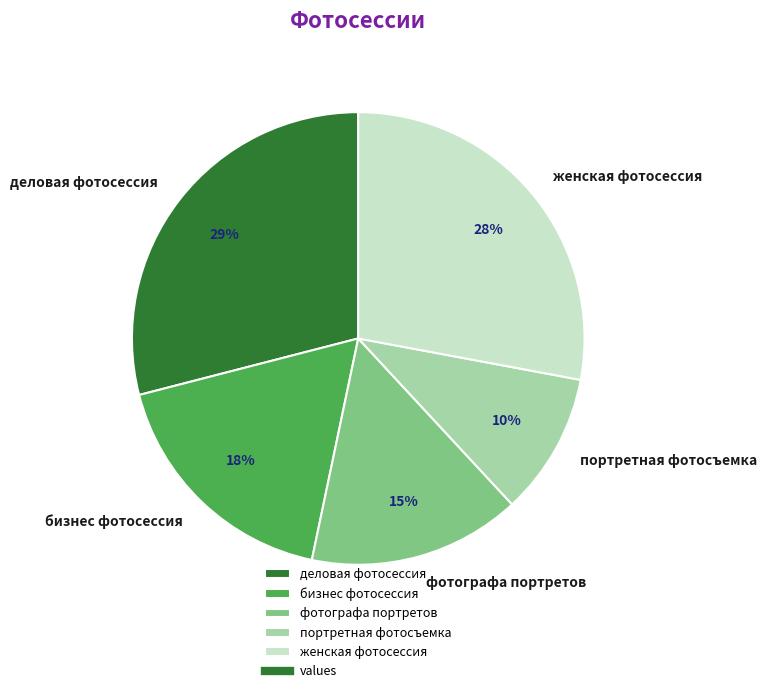

How many slices are in this pie chart?

5